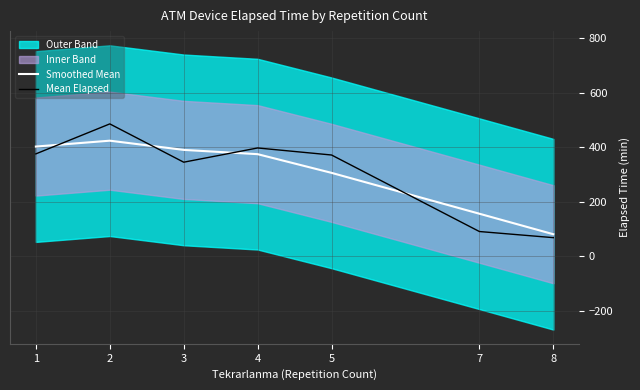

Rank the categories by Smoothed Mean value from highest to lowest.

2, 1, 3, 4, 5, 7, 8